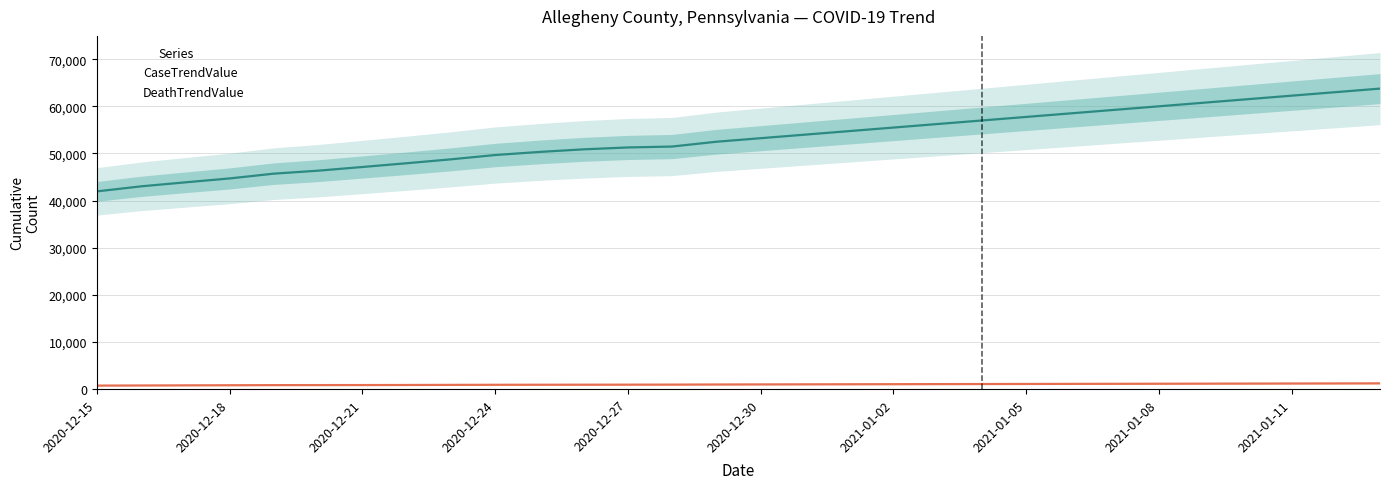

Is the value of DeathTrendValue at 2020-12-30 greater than the value of CaseTrendValue at 2020-12-20?

No